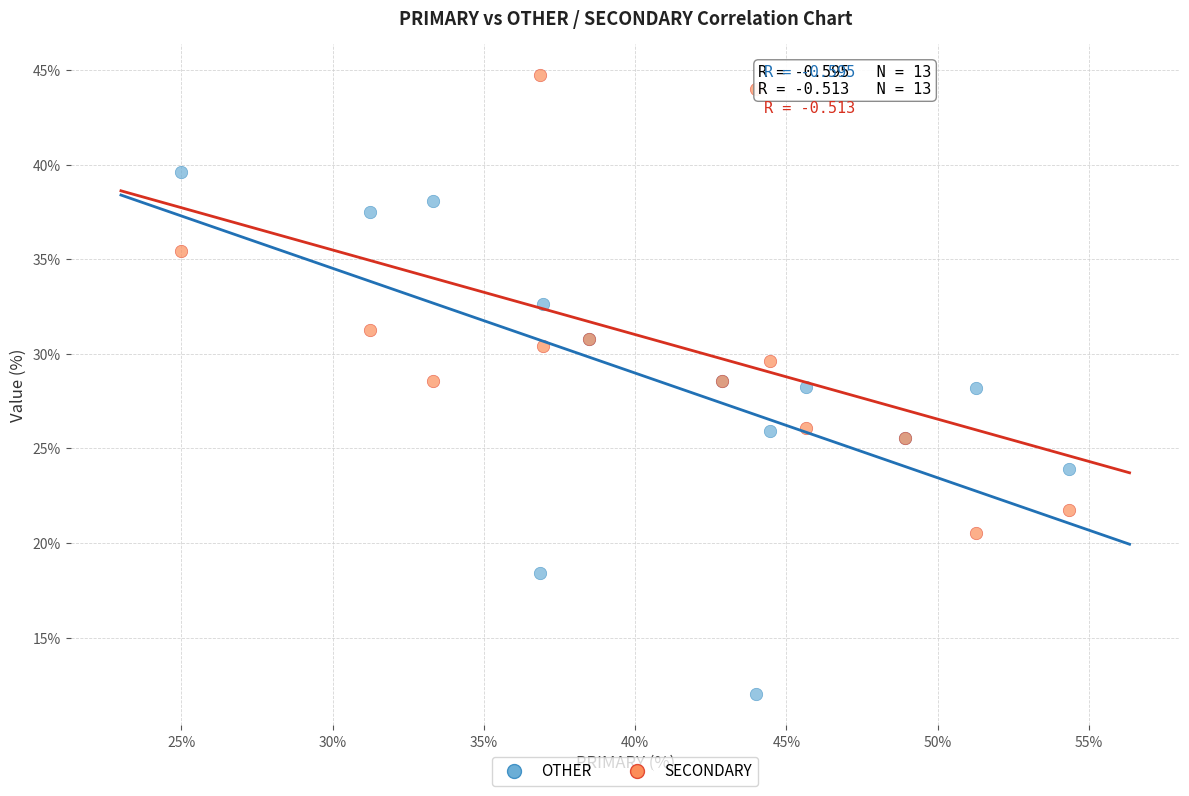

Which series reaches the minimum Y coordinate?

OTHER